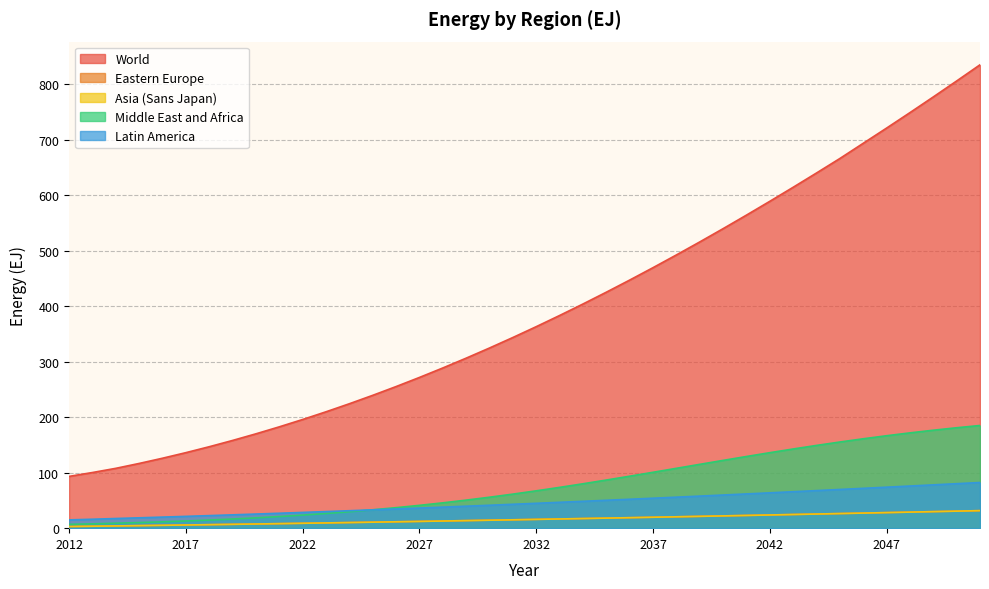

Count the number of data series in this chart.

5